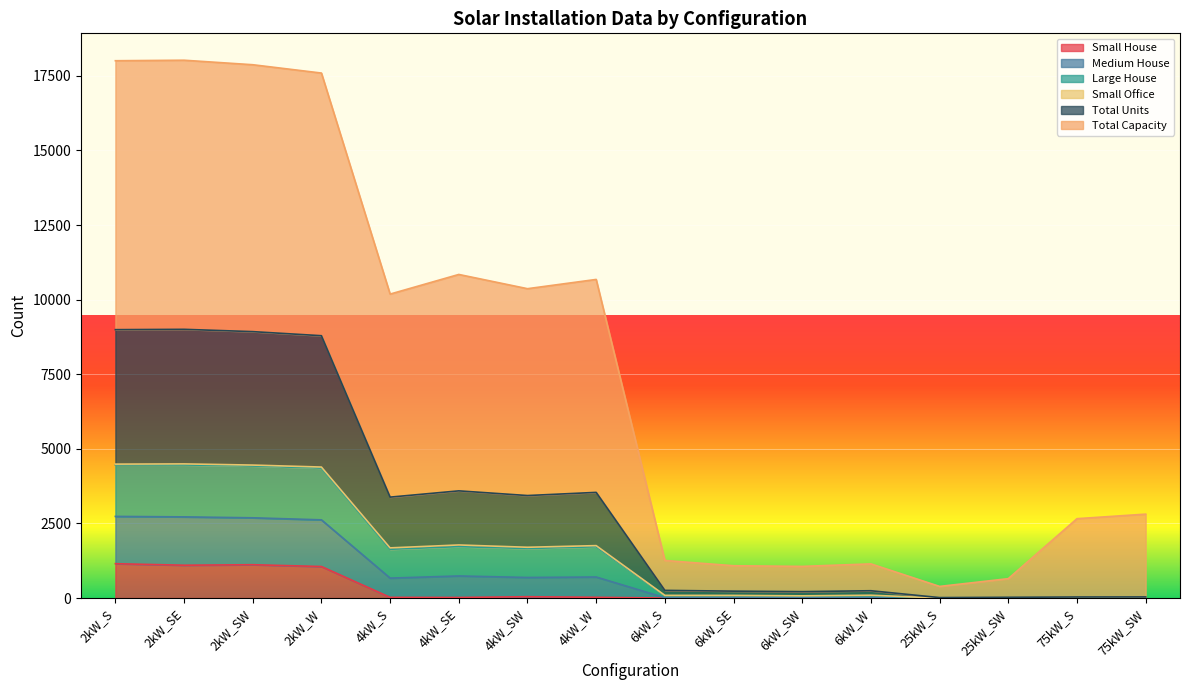

Where is the first local maximum for Large House?

2kW_SE